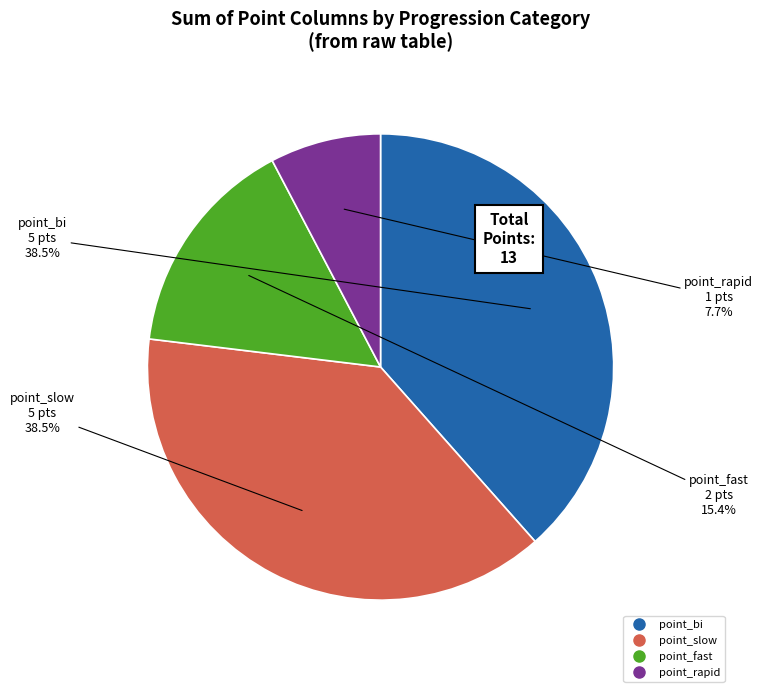

Count the number of slices in the pie.

4